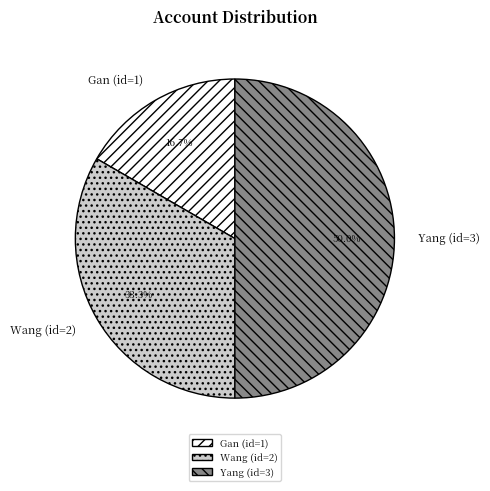

What portion of the pie excludes Yang (id=3)?

50.0%